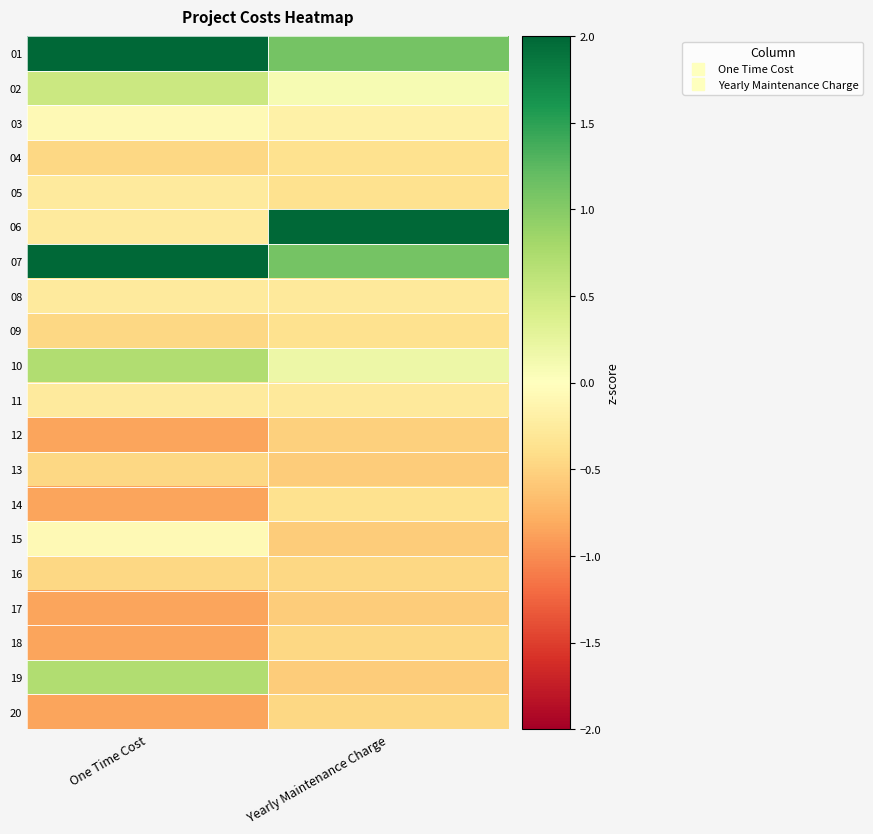

At how many categories does at least one series exceed 1?

2